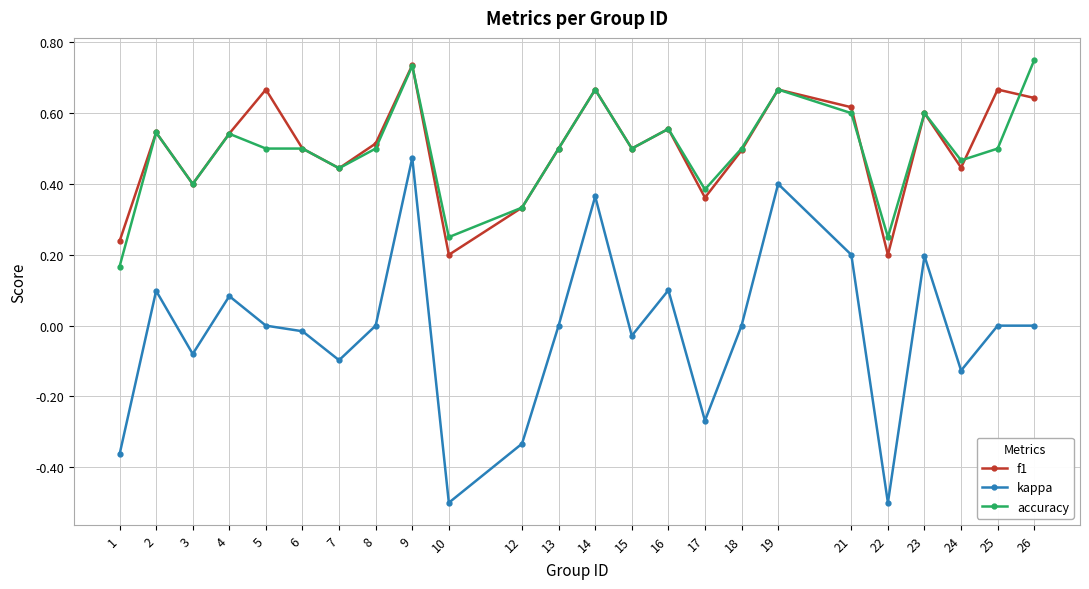

What is the smallest value displayed?

-0.5